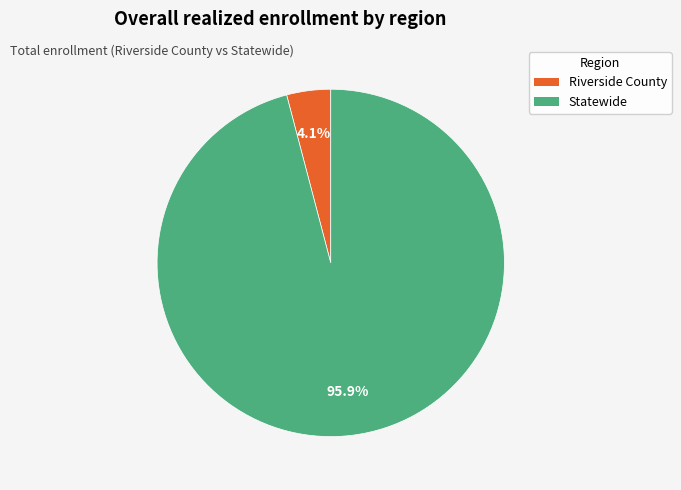

True or false: Riverside County accounts for 4% of the total.

True